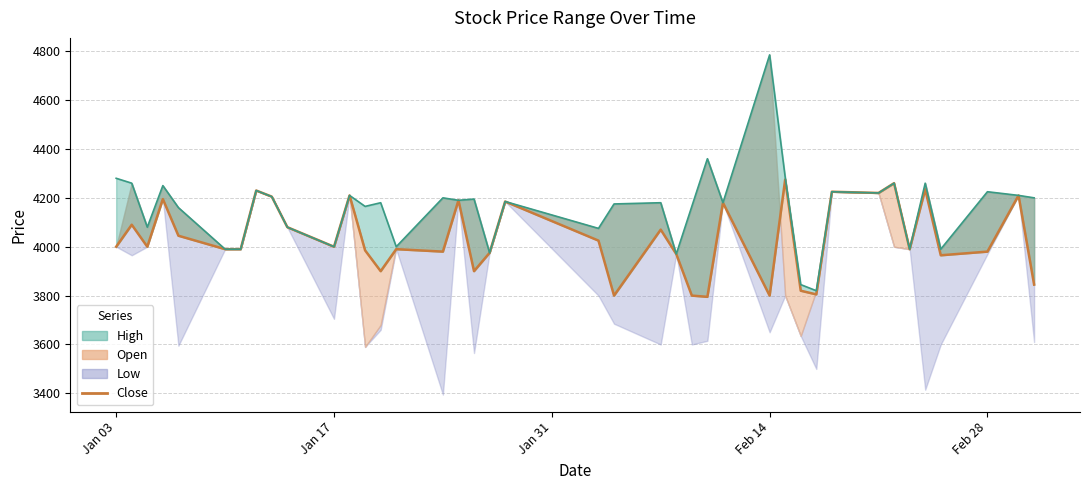

Is the value of Close at 9 greater than the value of Close (upper) at 8?

No